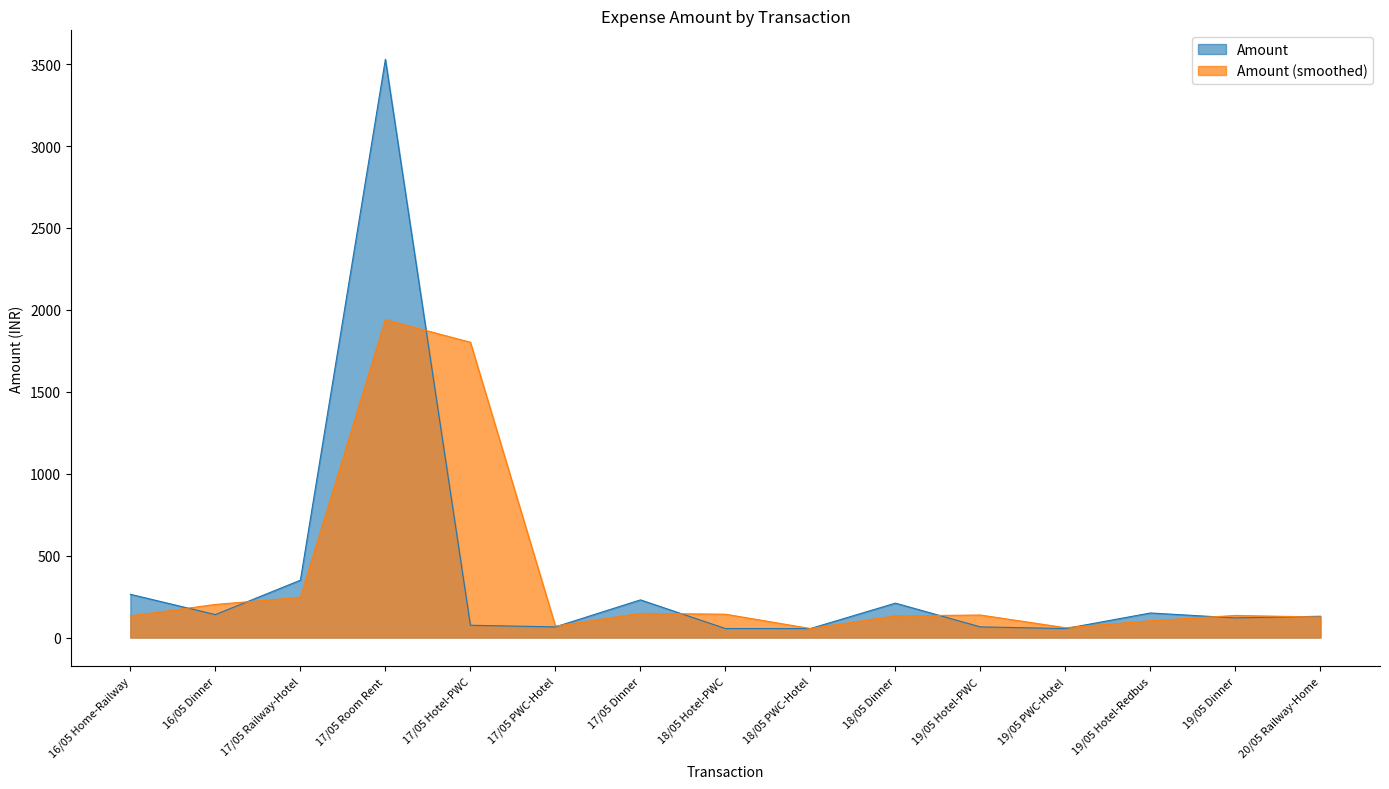

True or false: the data shows 79 at 19/05 PWC-Hotel.

False